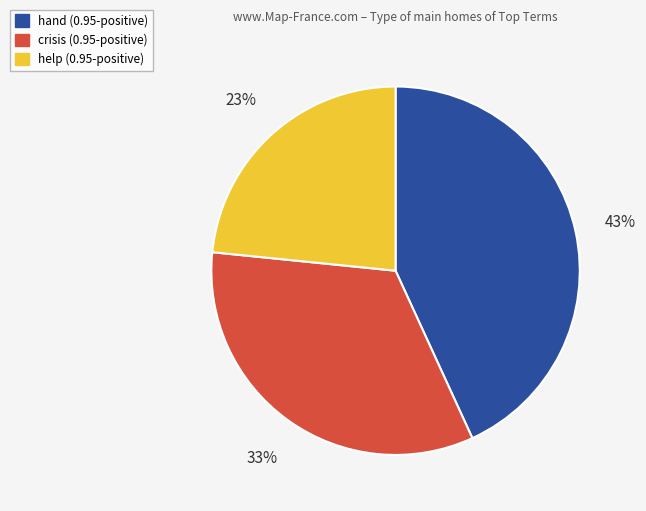

Do hand (0.95-positive) and help (0.95-positive) together represent more than half of the pie?

Yes